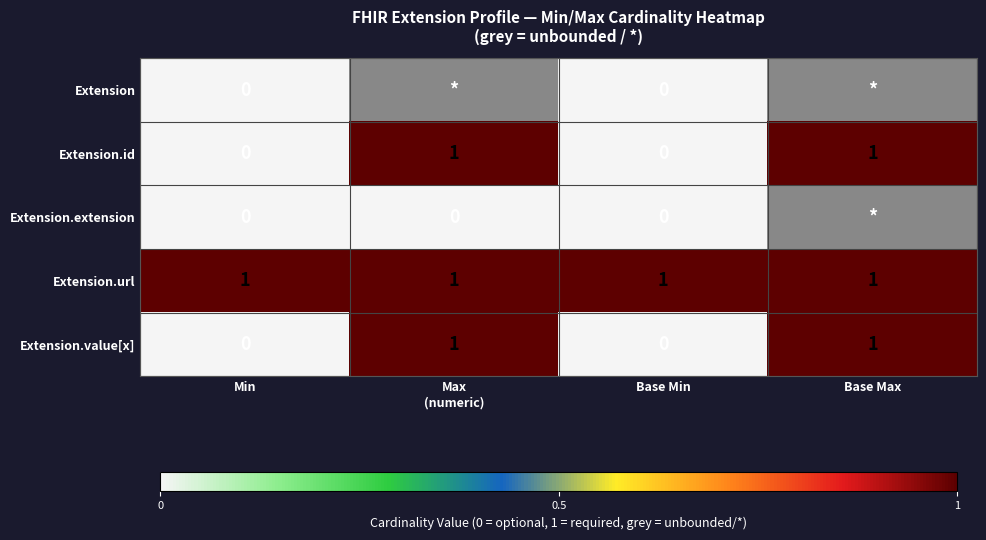

Is the value of Extension at Base Min greater than the value of Extension.url at Base Max?

No